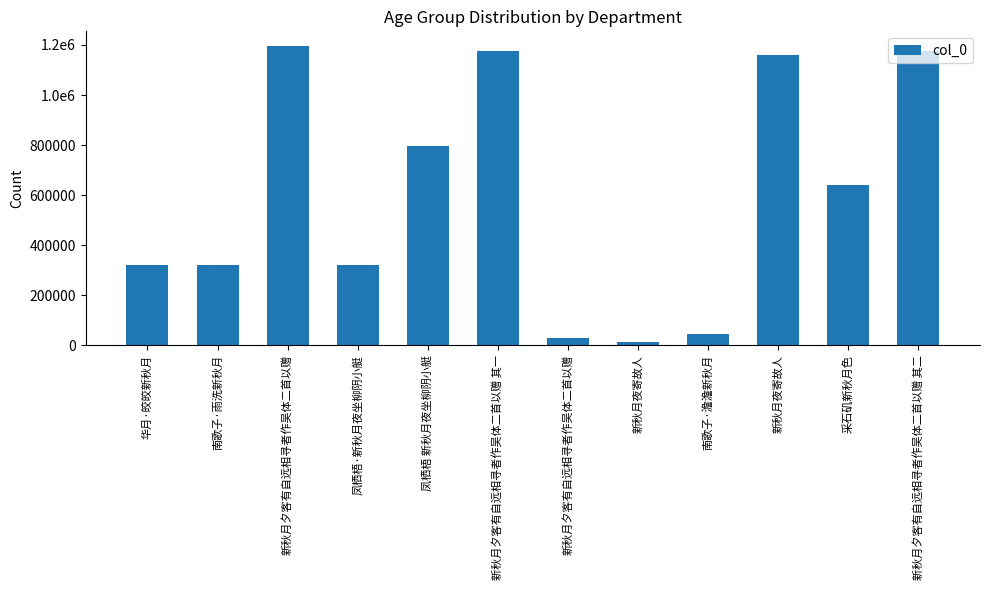

Are the bars horizontal?

No